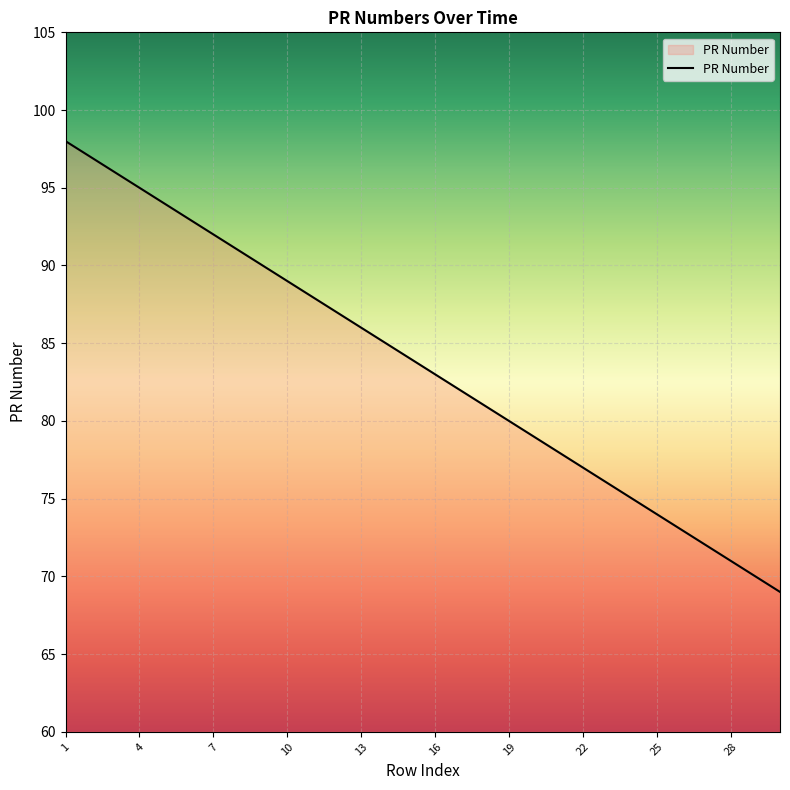

Does the chart display data point markers on the line(s)?

No